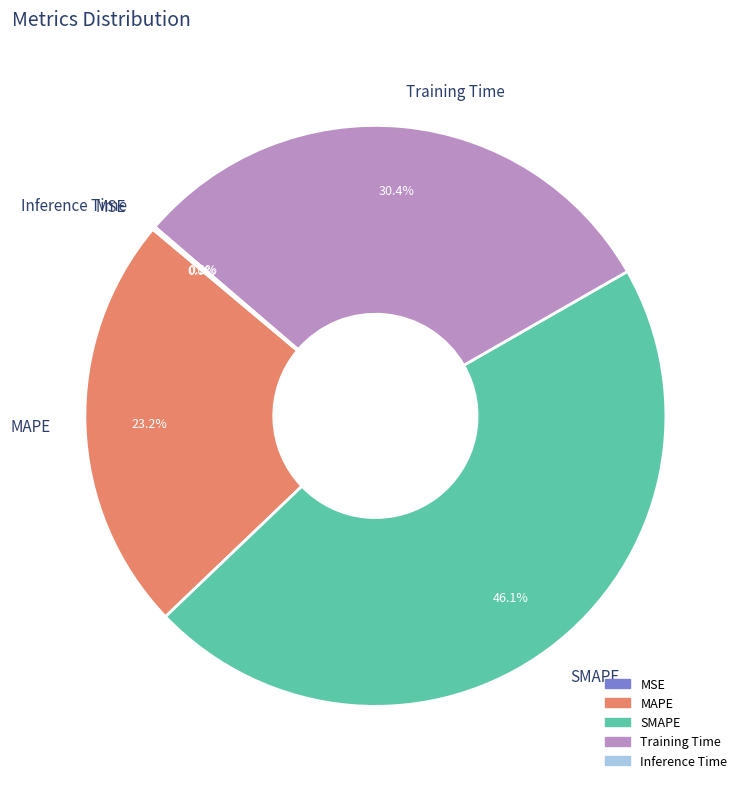

What percentage is the Training Time slice, to the nearest percent?

30%